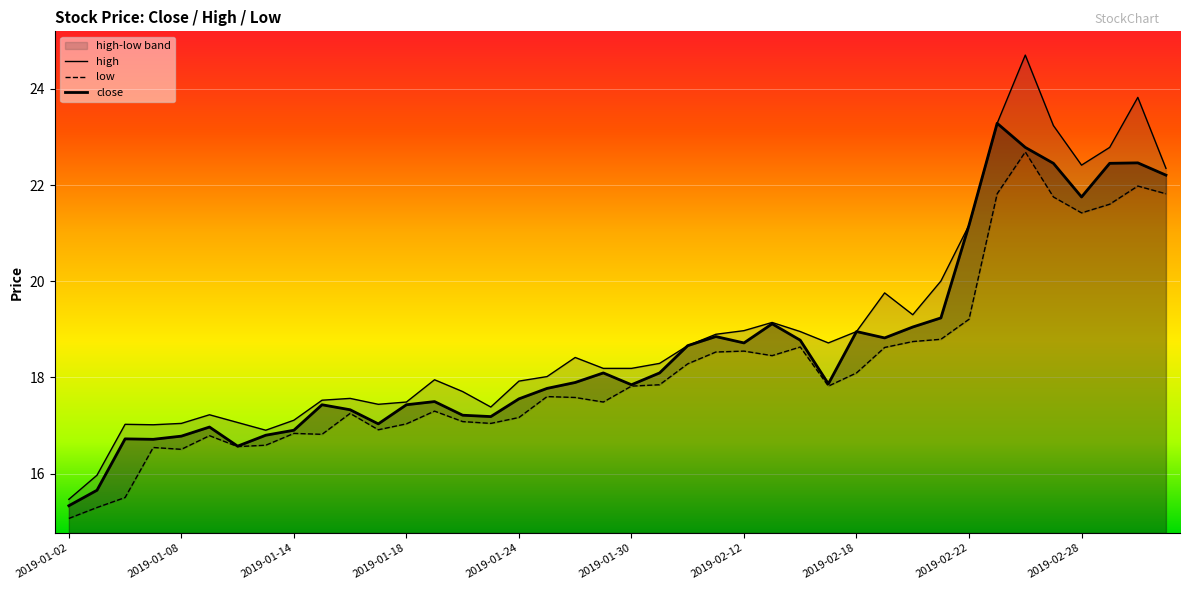

Rank the series at 2019-01-14 from highest to lowest value.

high, close, low